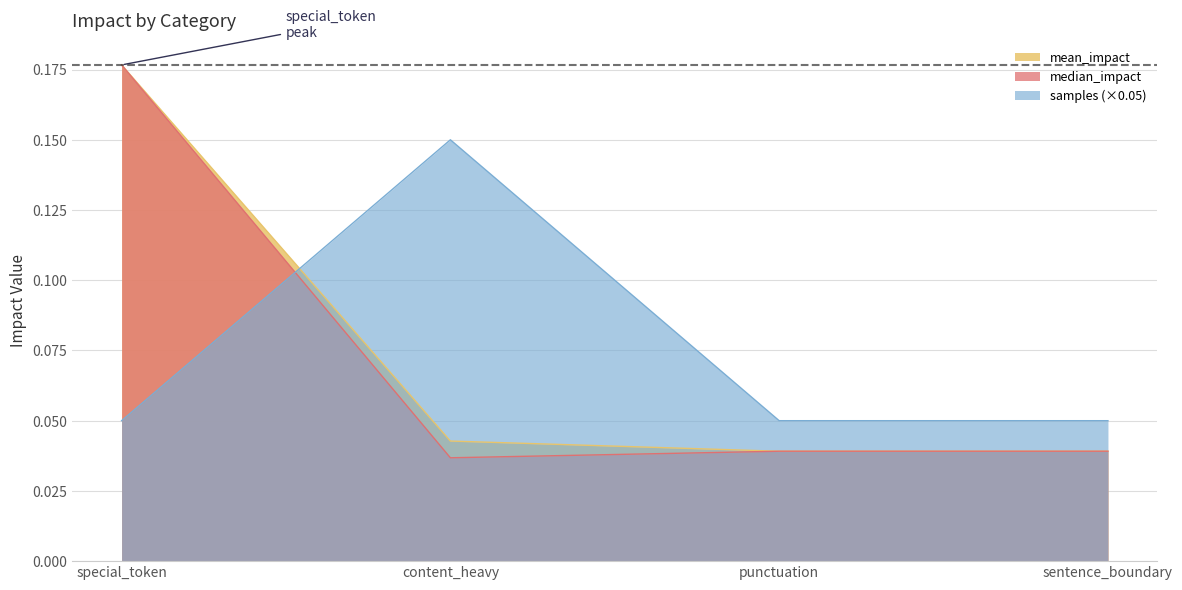

Is it true that mean_impact equals 0.0 at punctuation?

False